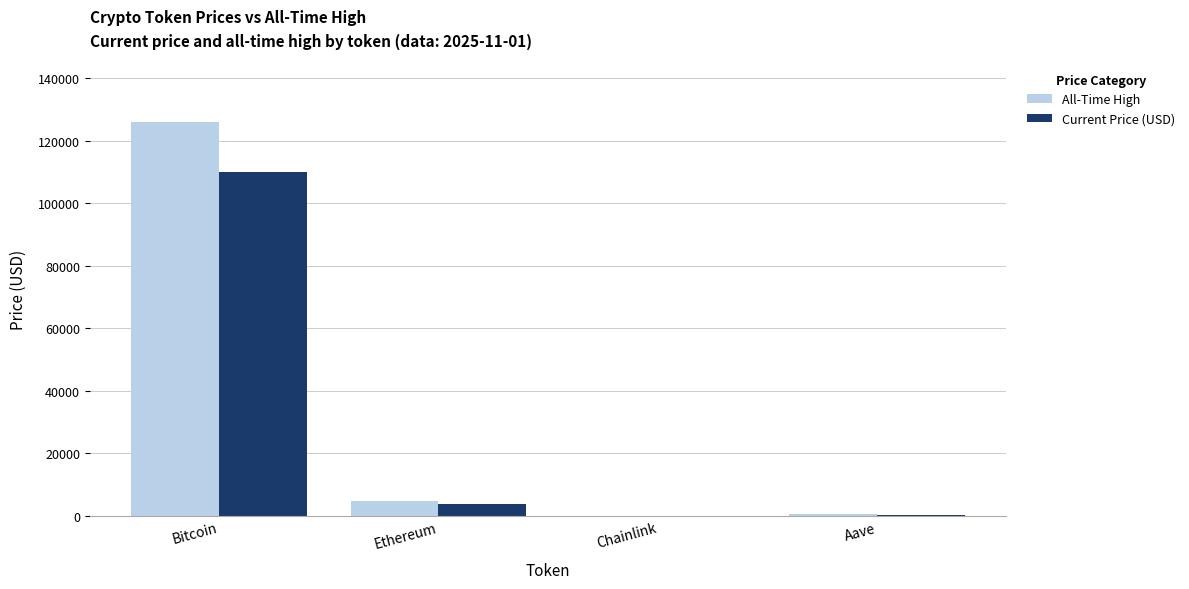

Which series has the widest spread of values?

All-Time High